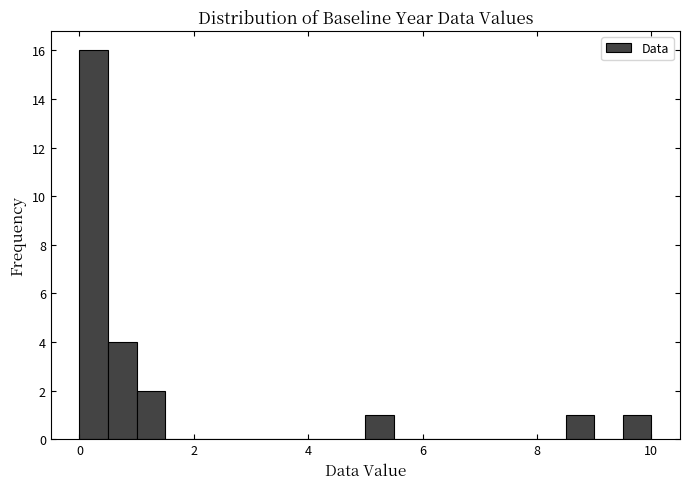

Read against the x-axis, roughly where is the centre of the tallest bar?

0.2